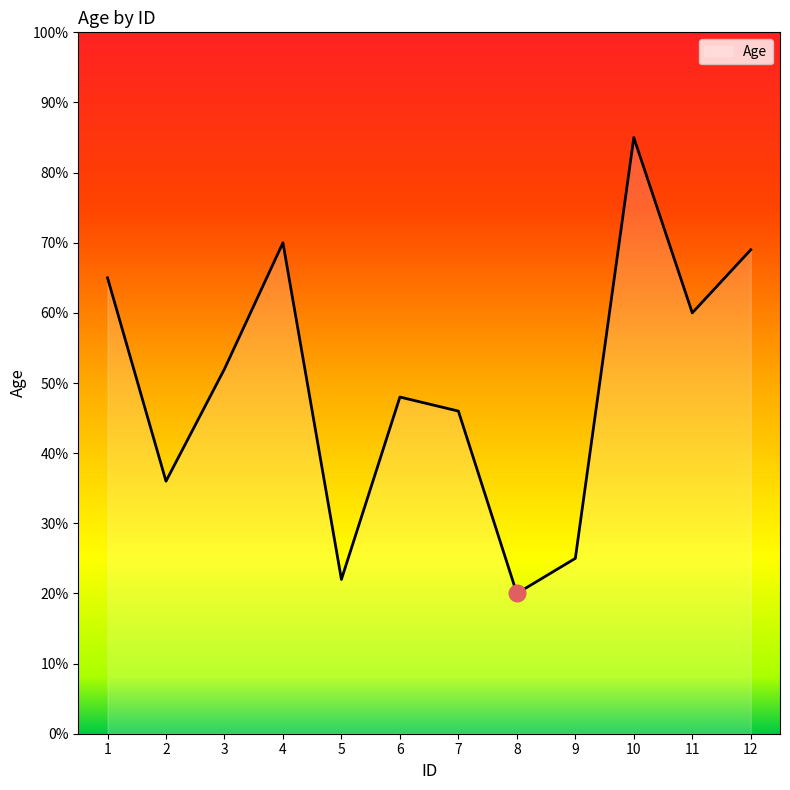

What is the change in value from 3 to 7?

-6